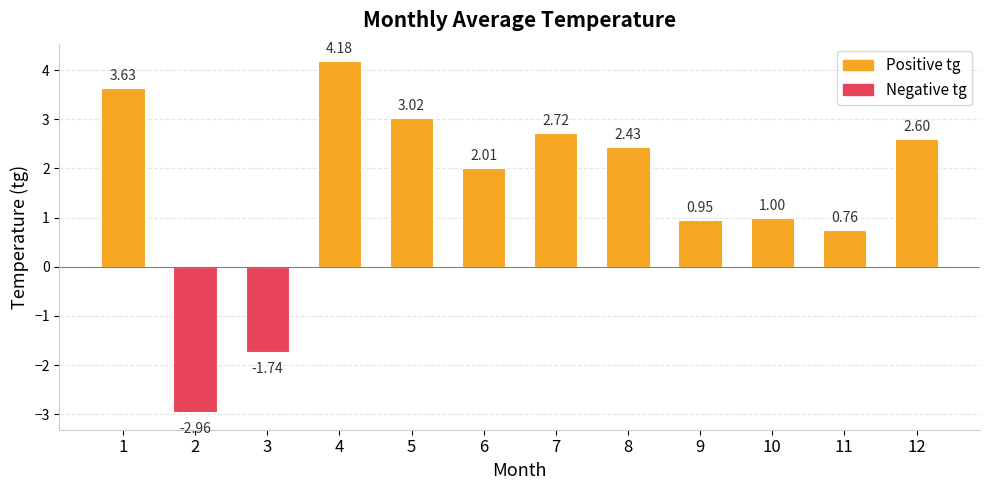

What is the difference between the second highest and minimum values?

6.6